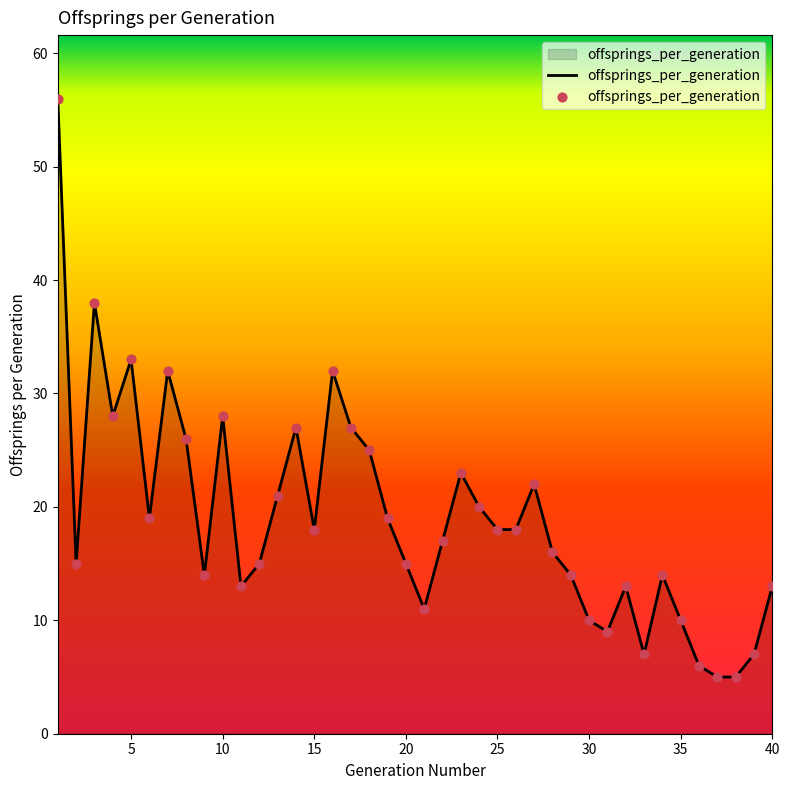

What is the minimum value shown in the chart?

5